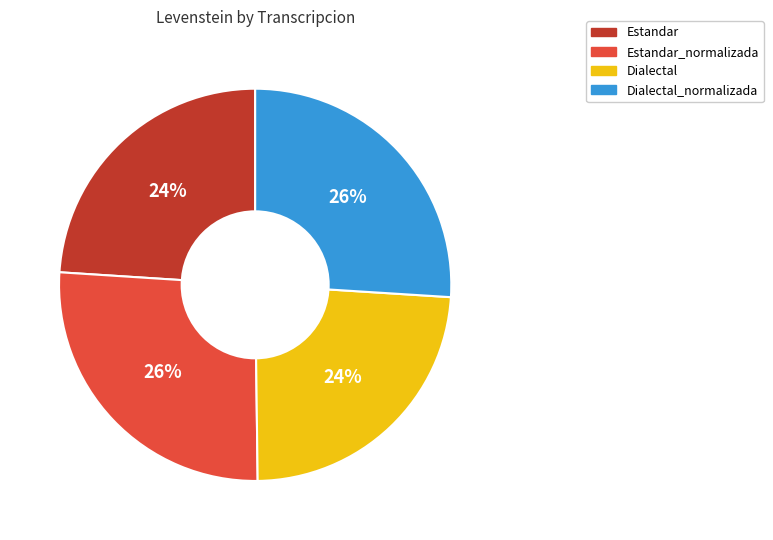

Is there any slice that represents more than half of the pie?

No